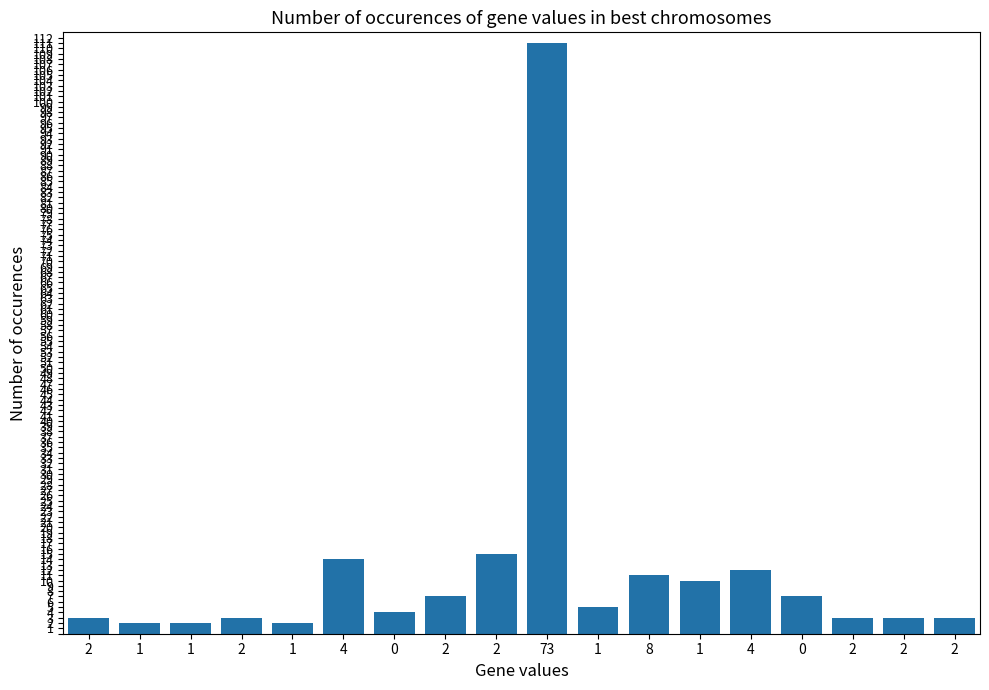

What is the label of the 13th bar from the left?

1